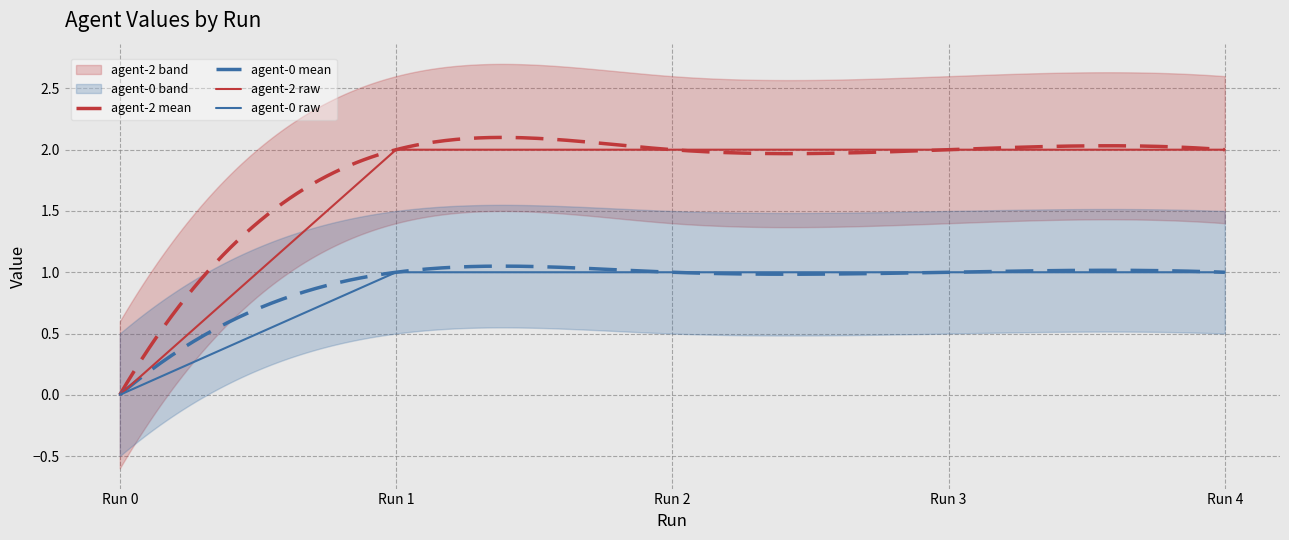

What is the value of the agent-2 point at the 5th from the left?

2